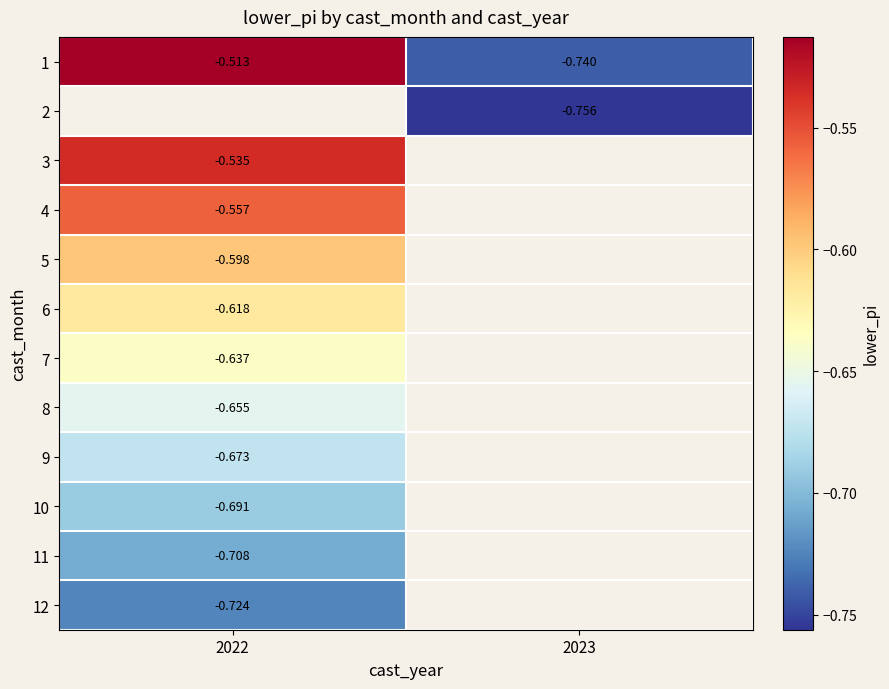

Is the value of 1 at 2023 greater than the value of 12 at 2022?

No